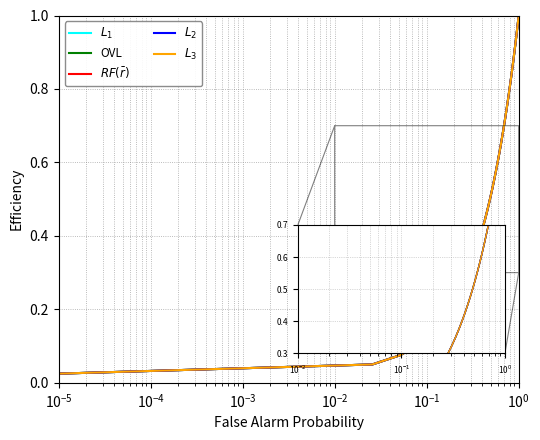

At how many categories does at least one series exceed 0?

40